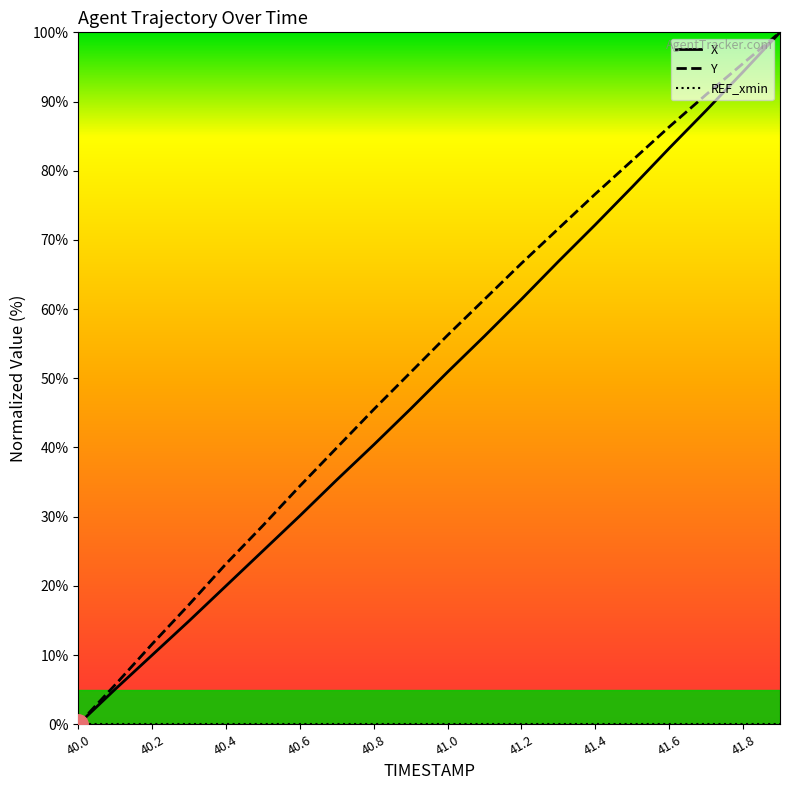

Which category has the lowest value across all series?

40.0